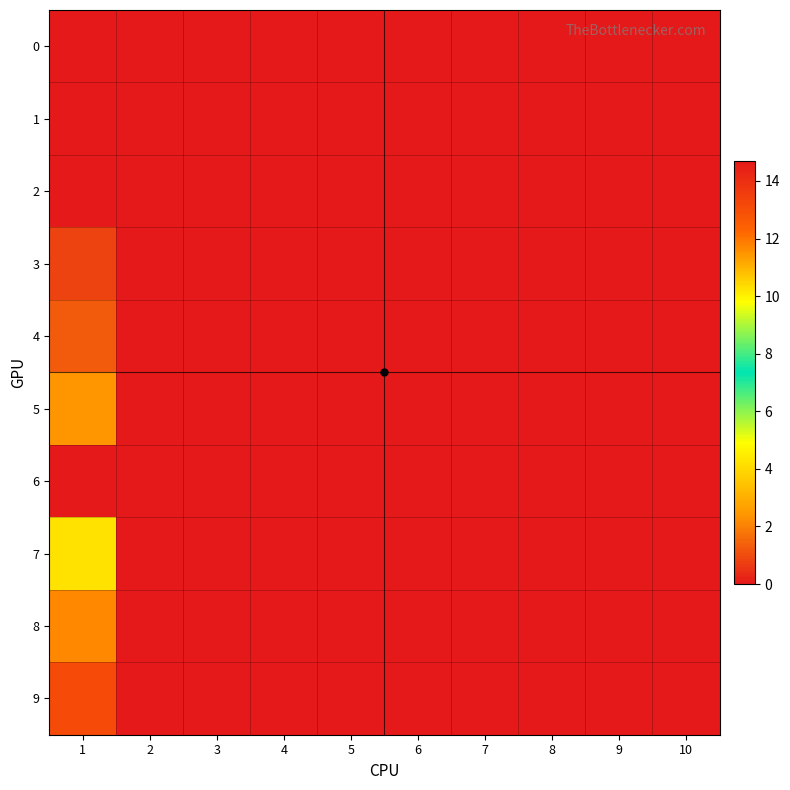

Between 7 and 9, which is larger?

7